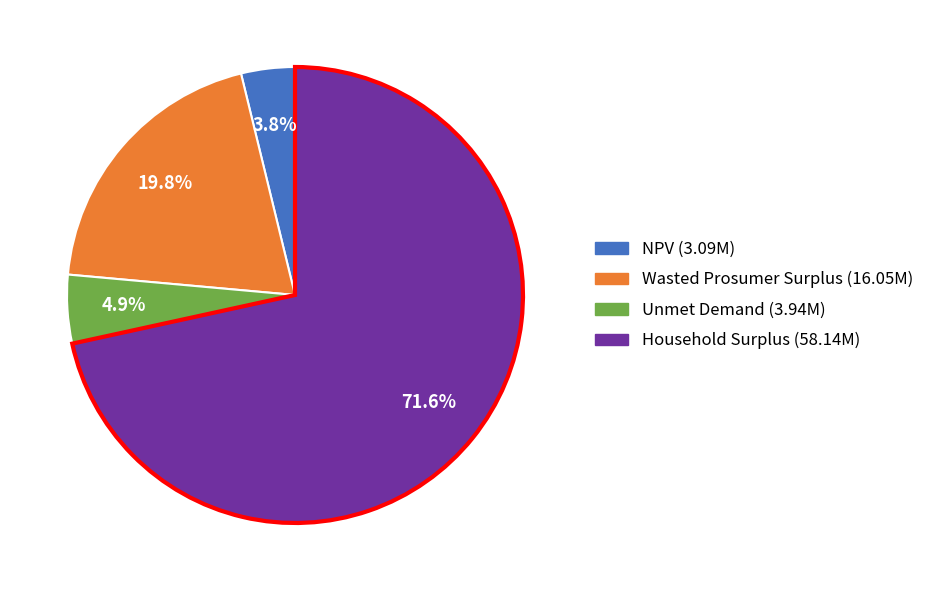

True or false: Wasted Prosumer Surplus accounts for 20% of the total.

True